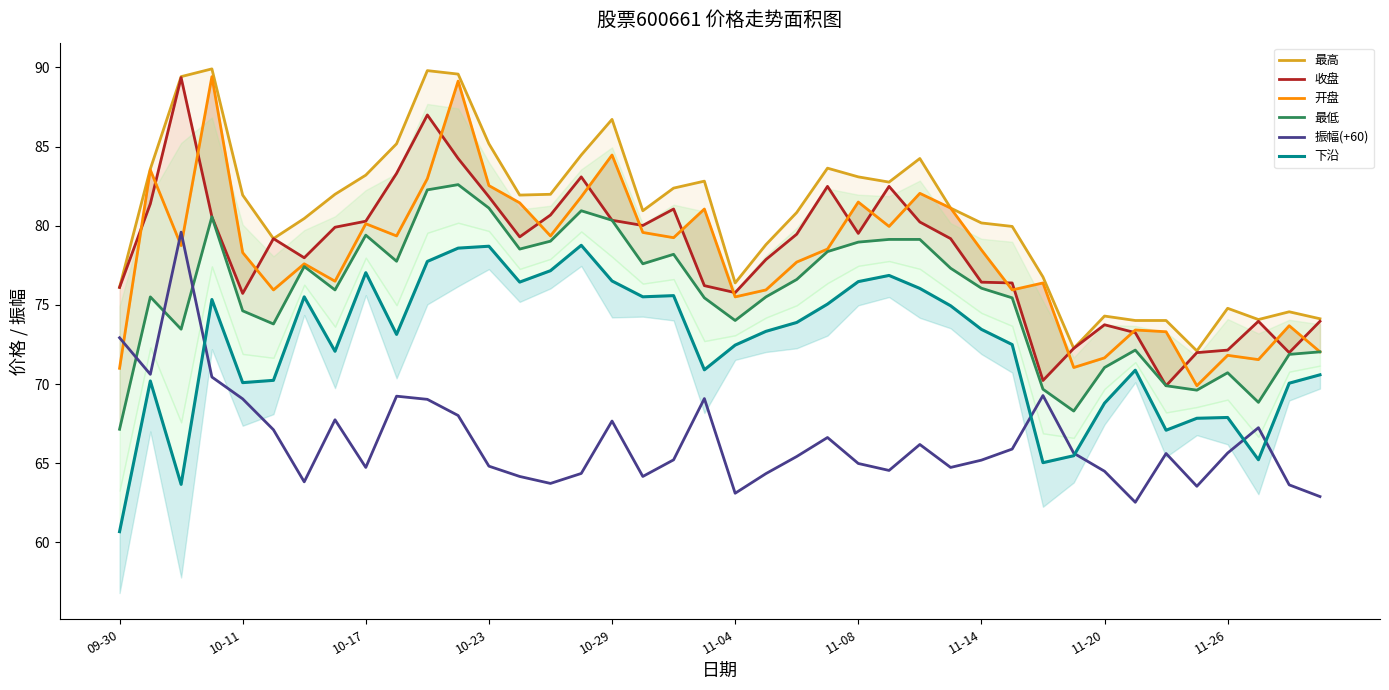

What is the approximate value of 最高 at 29?

80.0